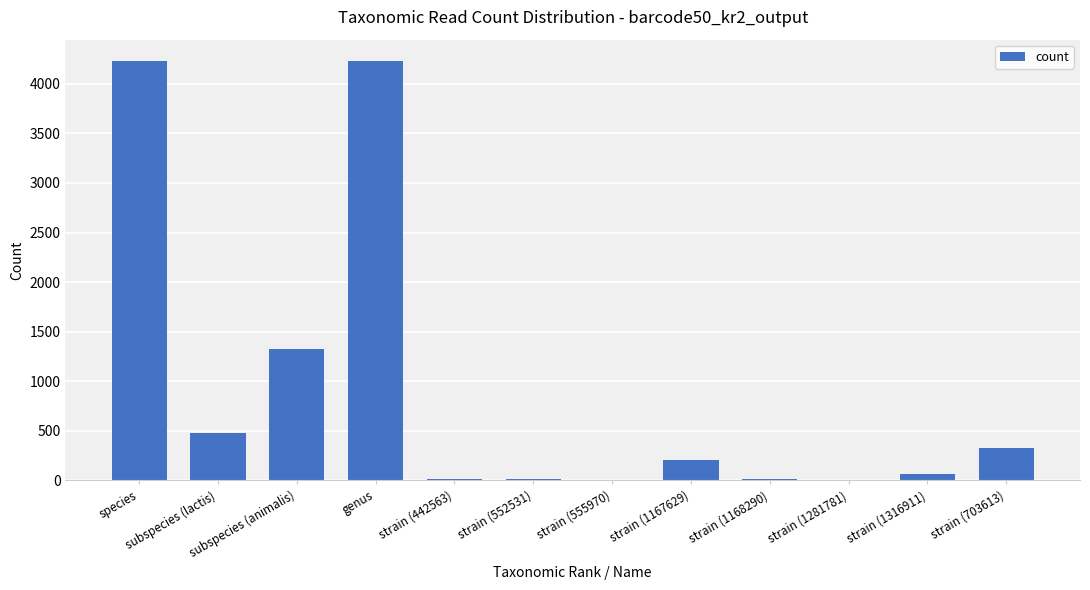

Is it true that the value at subspecies (animalis) is 1324?

True